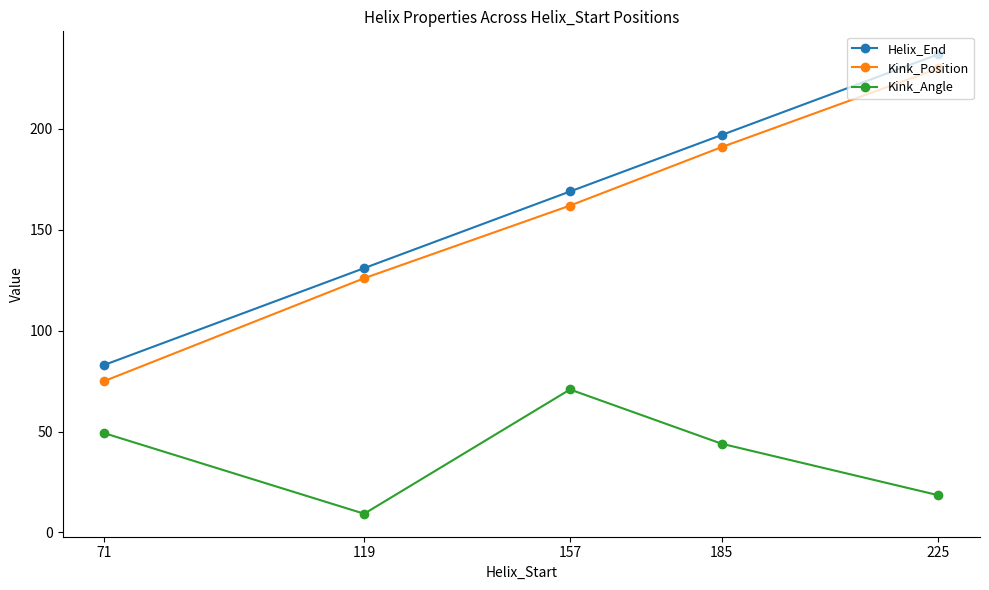

What is the total value across all series at 225?

485.4